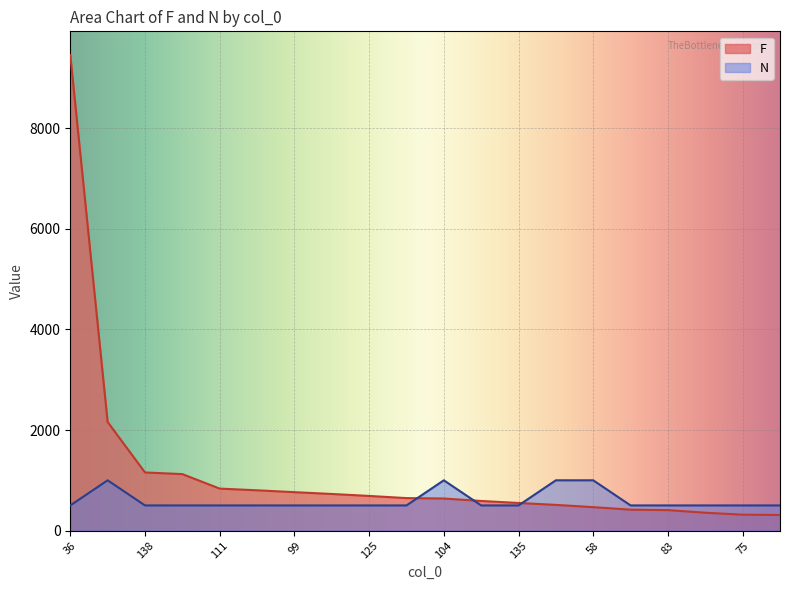

True or false: N and F intersect in this chart.

True